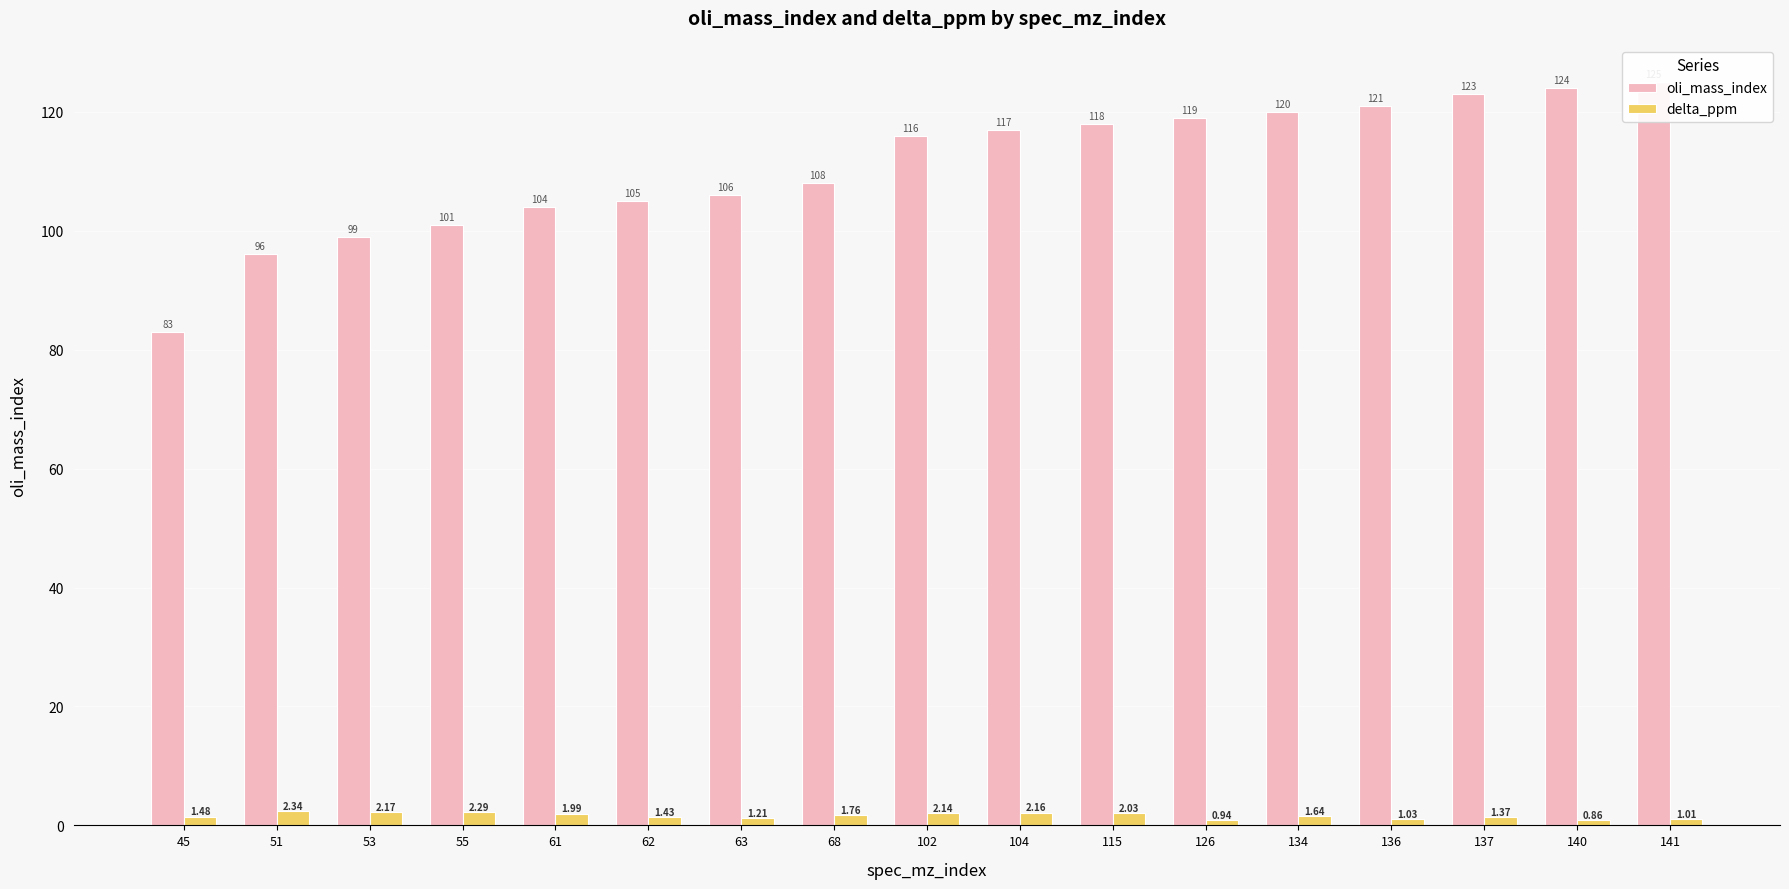

Is it true that oli_mass_index equals 23.8 at 55?

False